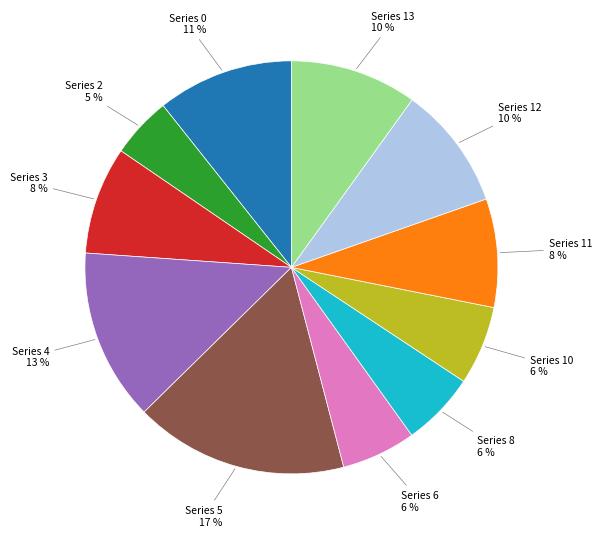

Is there any slice that represents more than half of the pie?

No